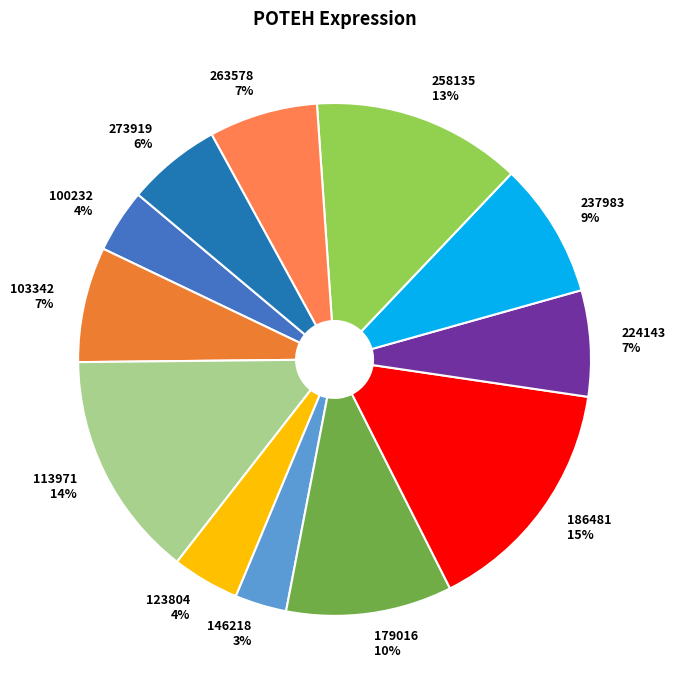

Is it true that 103342 is 7% of the pie?

True